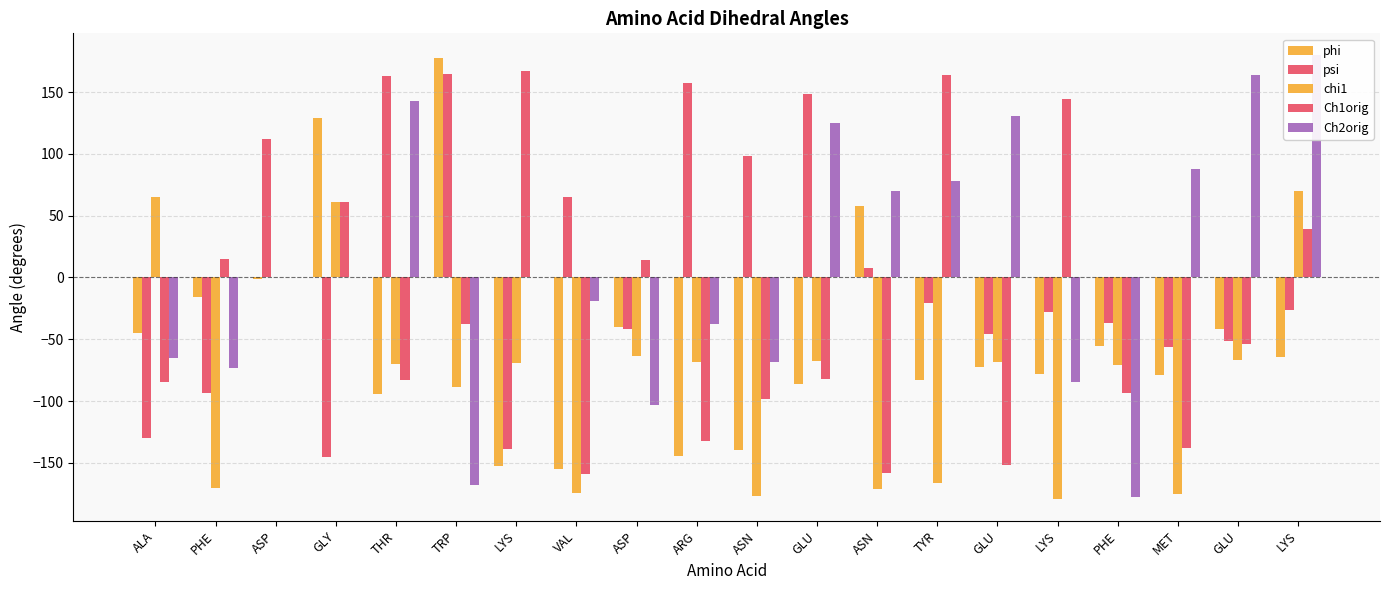

Does the chart contain any negative values?

Yes